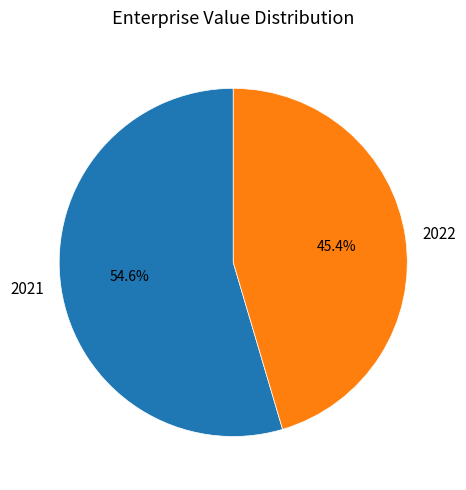

What is the largest slice in the pie chart?

2021